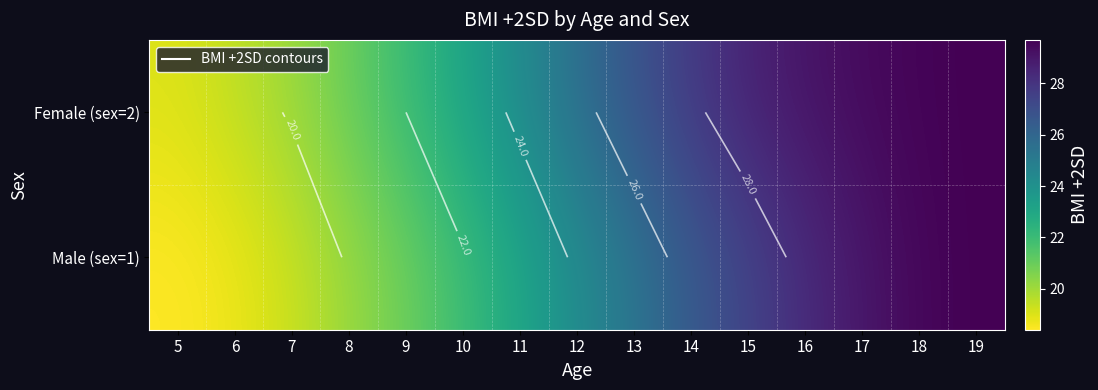

What is the difference between the Male (sex=1) values at 9 and 18?

8.6